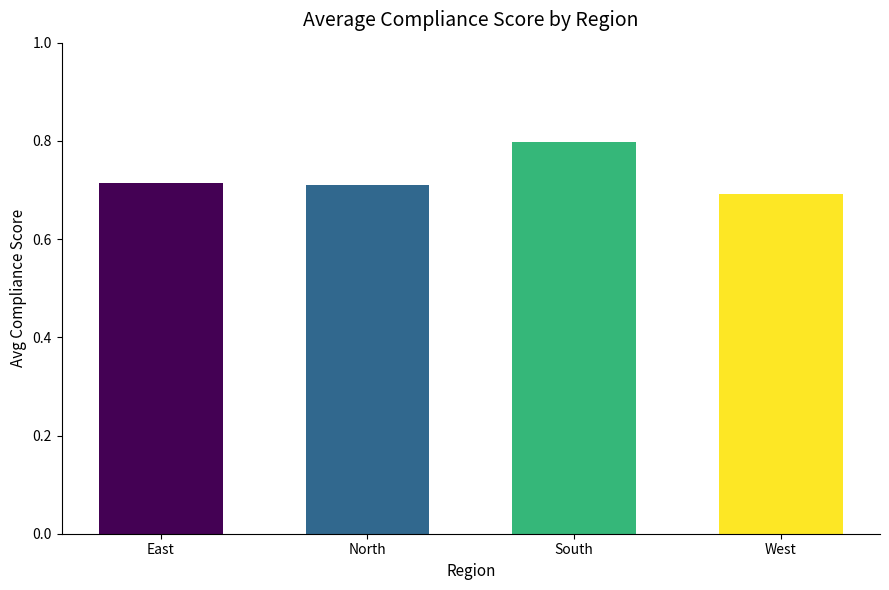

What is the maximum value shown in the chart?

0.8